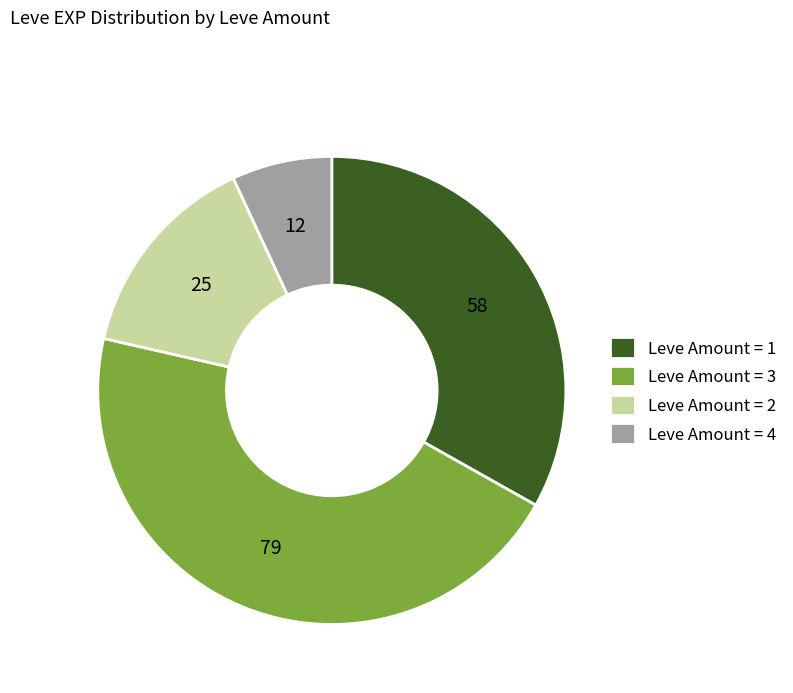

What is the ratio of the value at Leve Amount = 3 to the value at Leve Amount = 4?

6.6